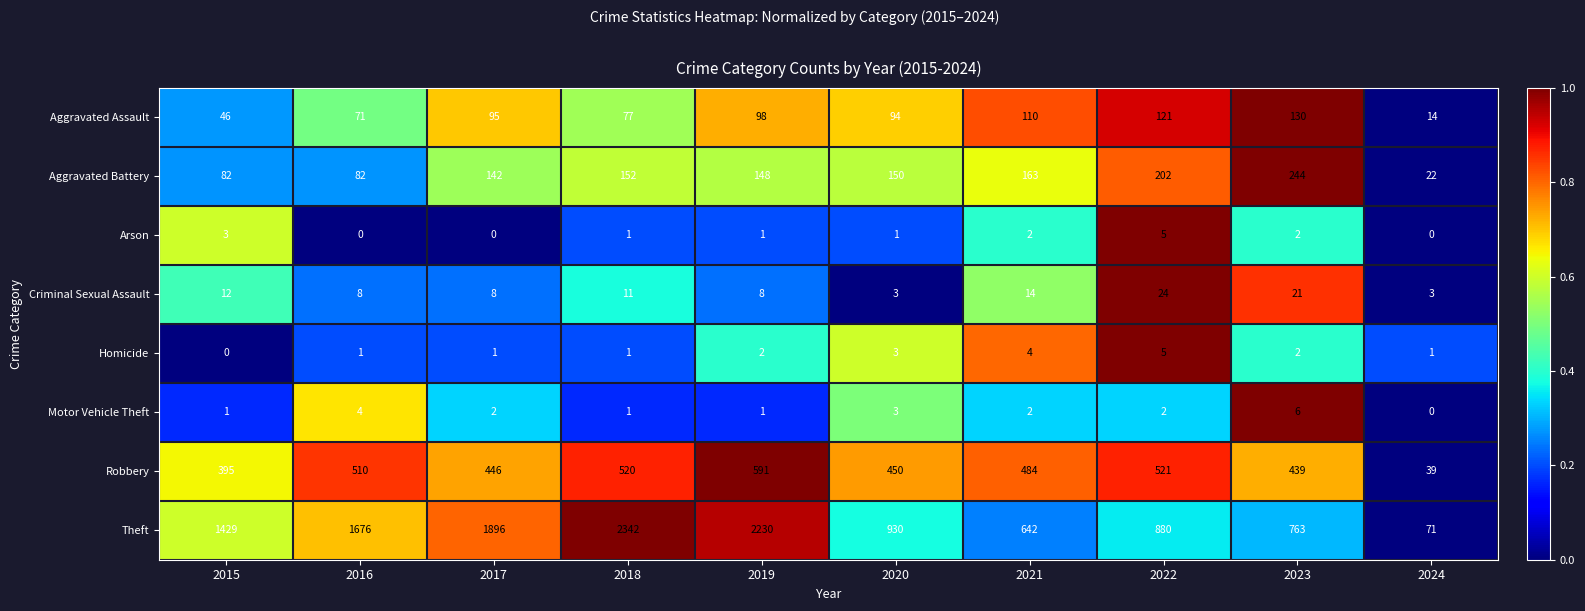

What is the difference between the maximum and minimum values in the Aggravated Assault series?

116